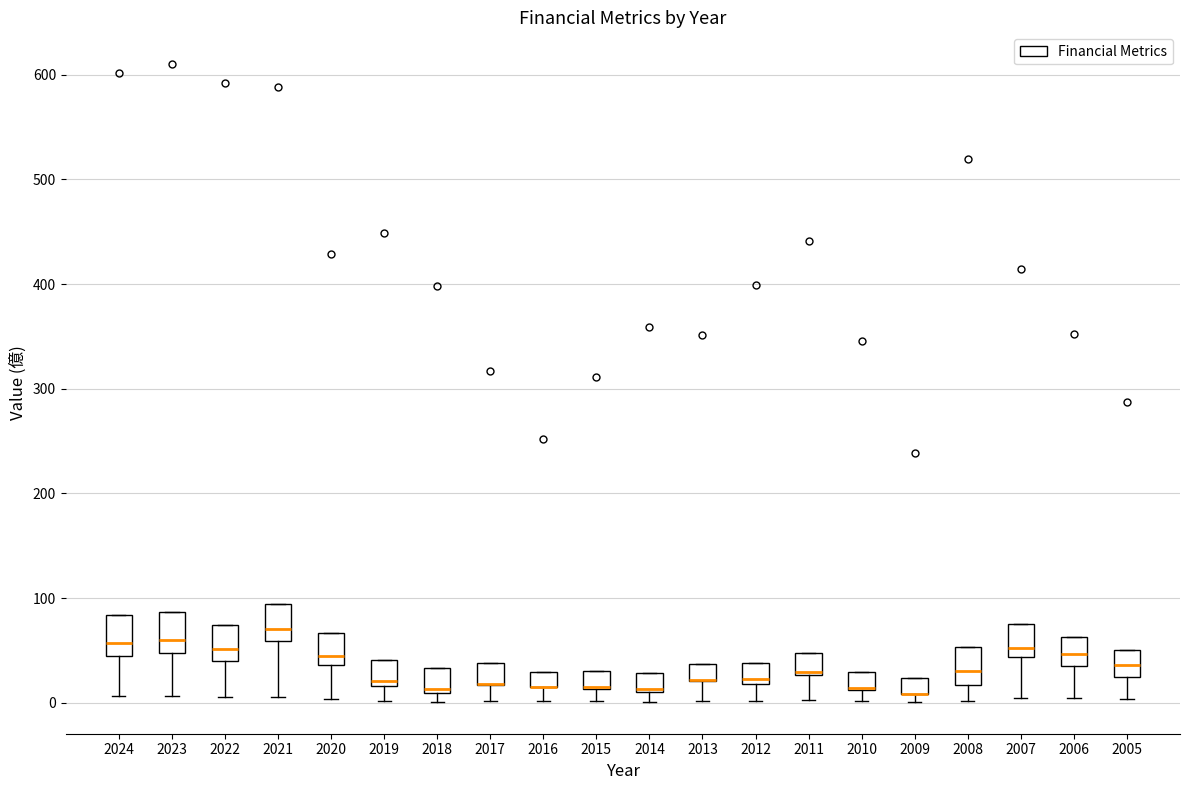

Where does the lower whisker of the box at x = 2021 end on the y-axis? The values are not printed on the chart, so give them approximately, as read against the axis.

10